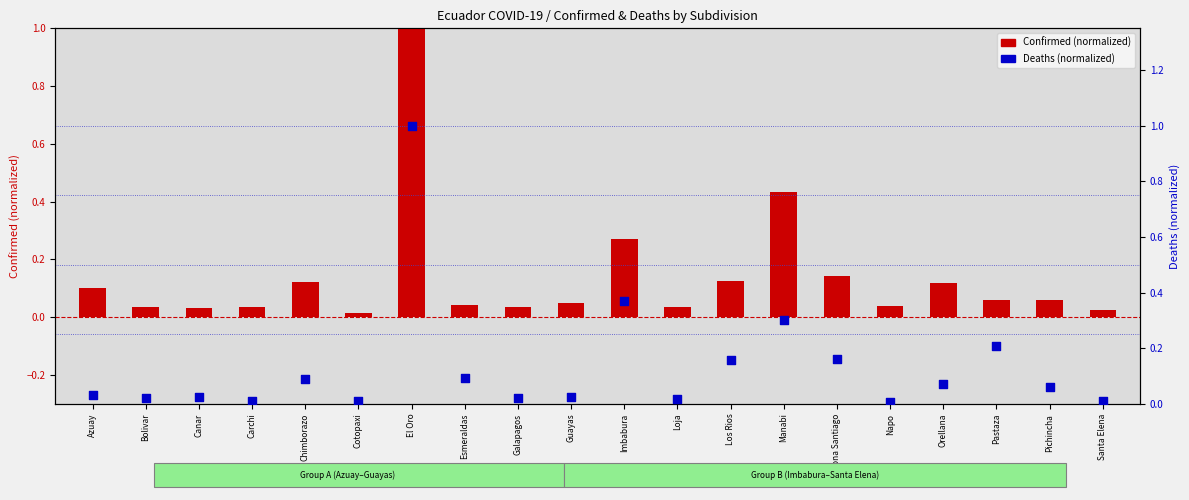

Which series has the largest total across all categories?

Confirmed (normalized)